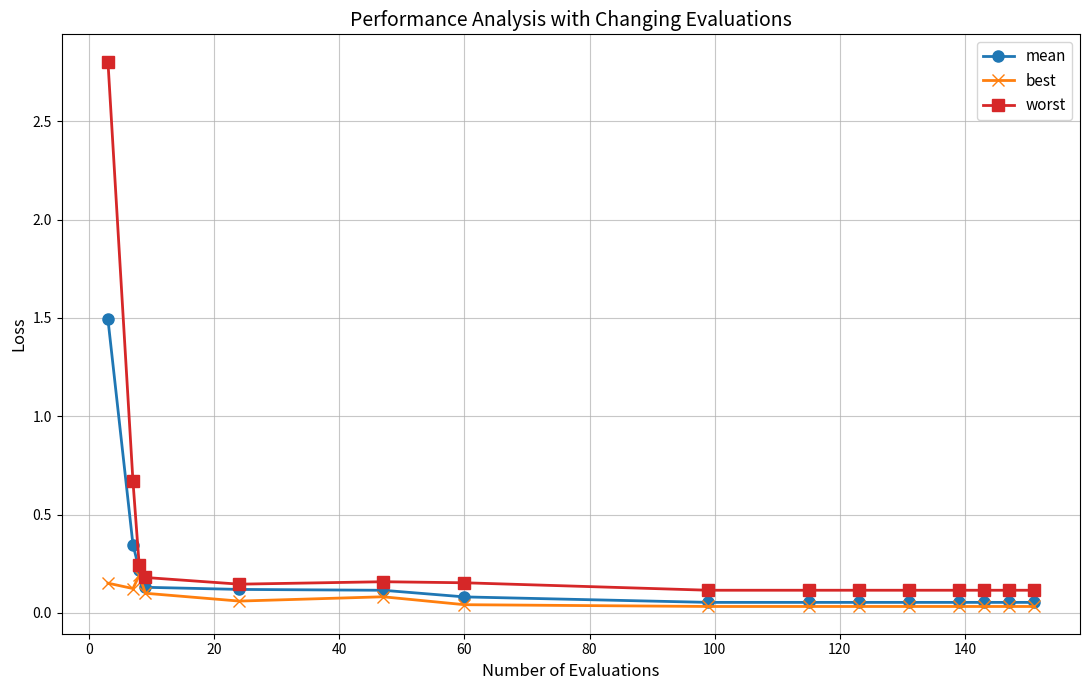

Which series has the largest total across all categories?

worst